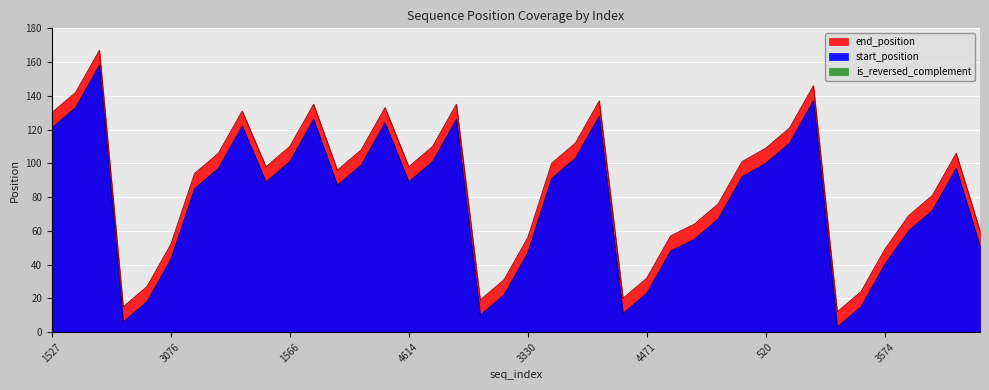

True or false: end_position and start_position cross at least once.

False